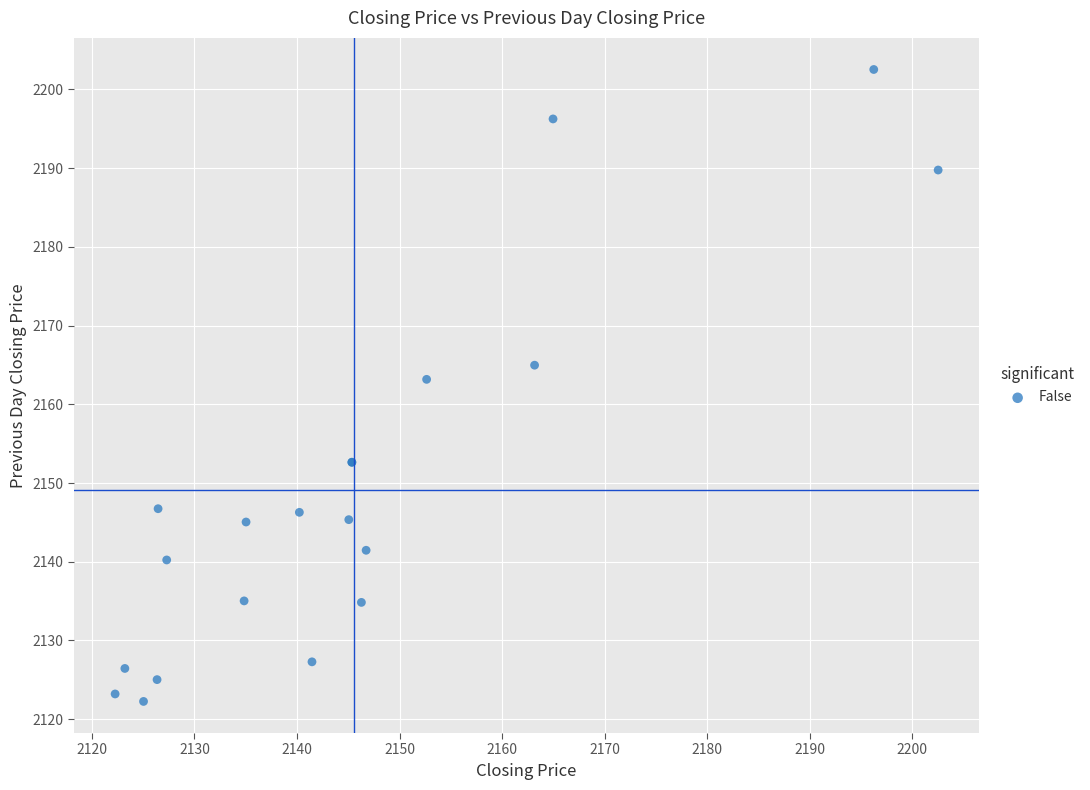

What Y value in the scatter plot is closest to 2162?

2163.2